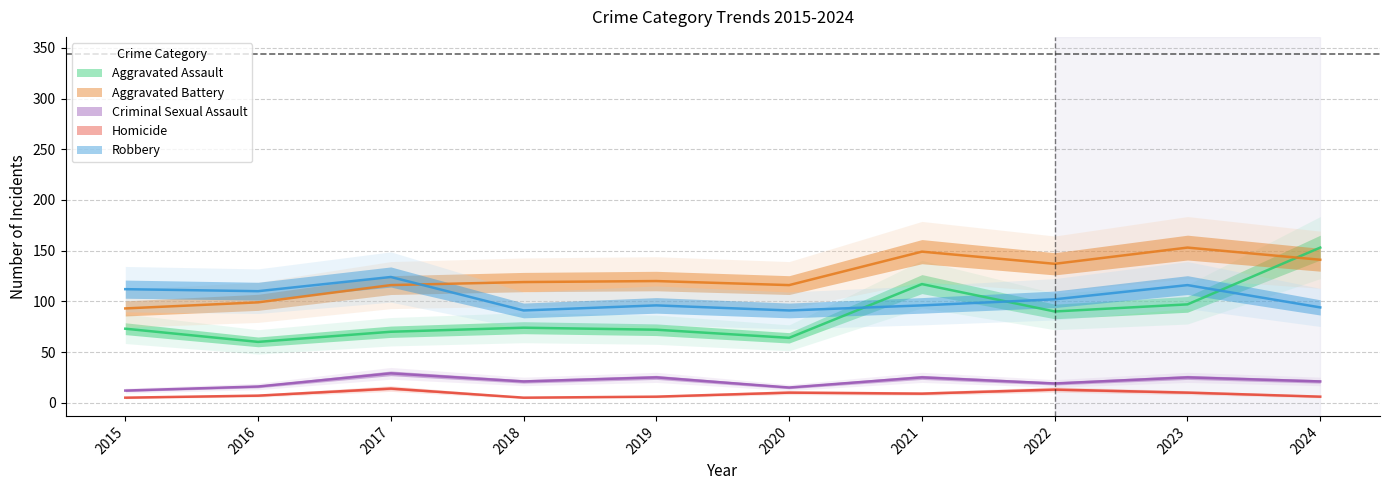

At which label does Aggravated Assault first exceed 74?

2021